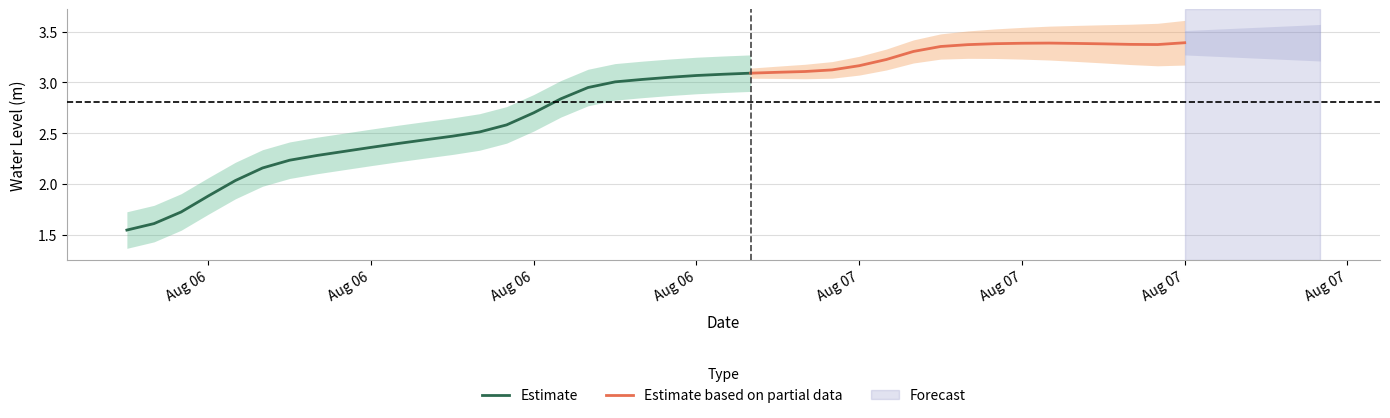

How many points are lower than both their immediate neighbors (excluding endpoints)?

1